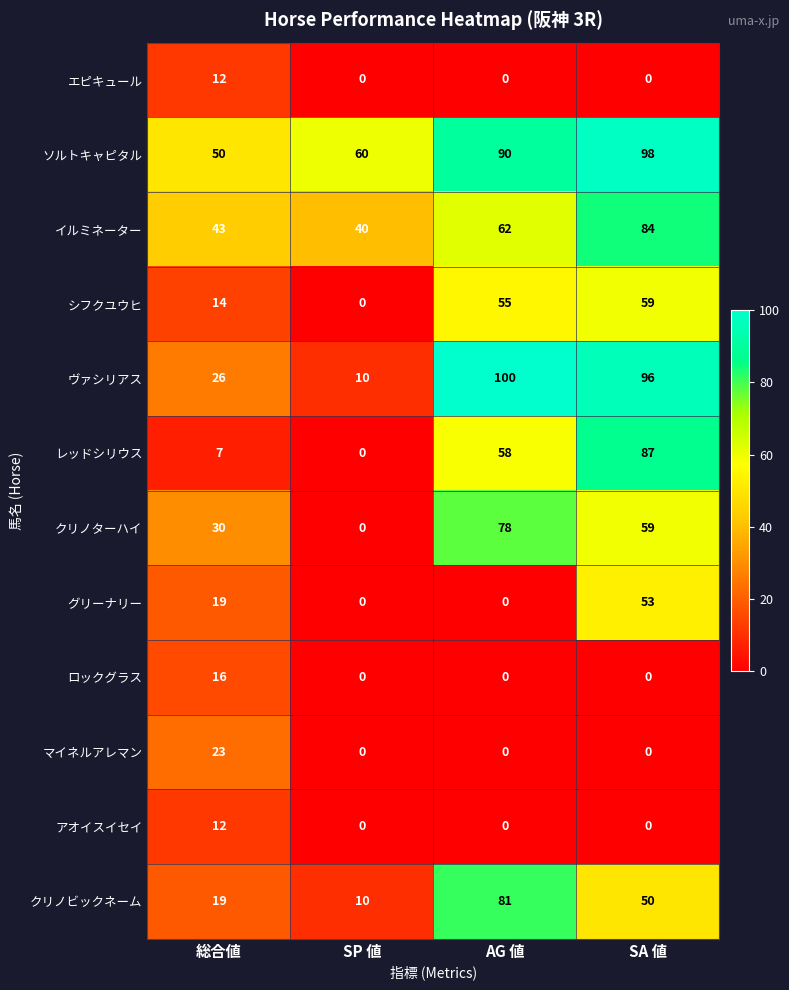

What is the difference between the maximum and minimum values in the マイネルアレマン series?

23